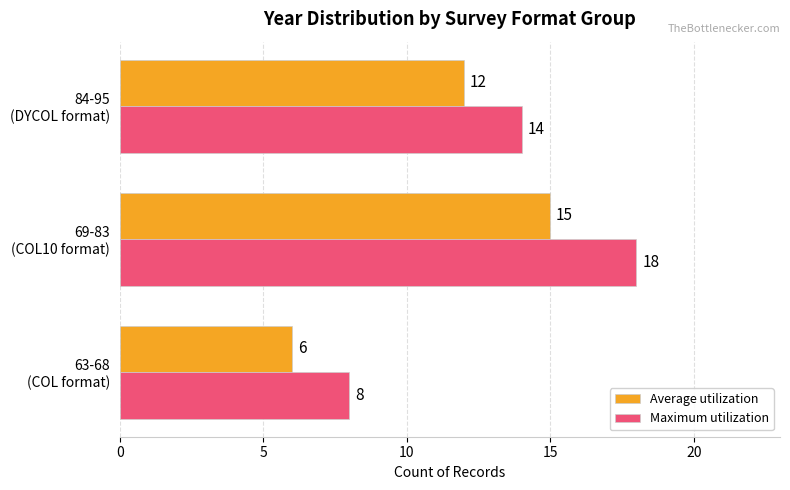

Which series has the widest spread of values?

Maximum utilization